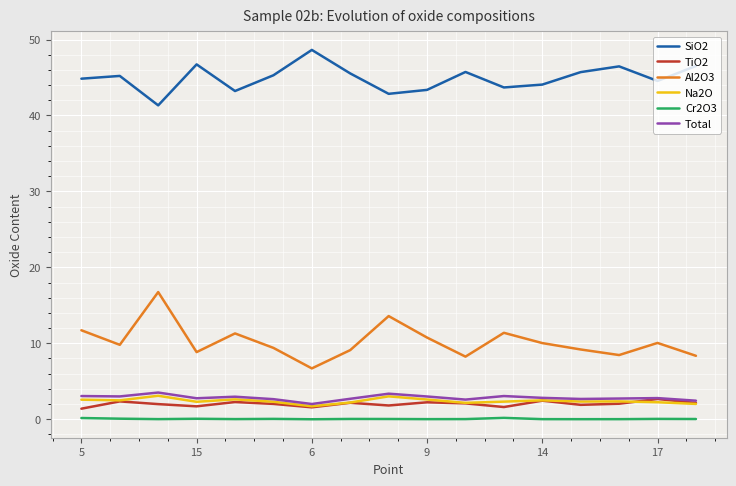

What is the lowest value of the Na2O series?

1.7